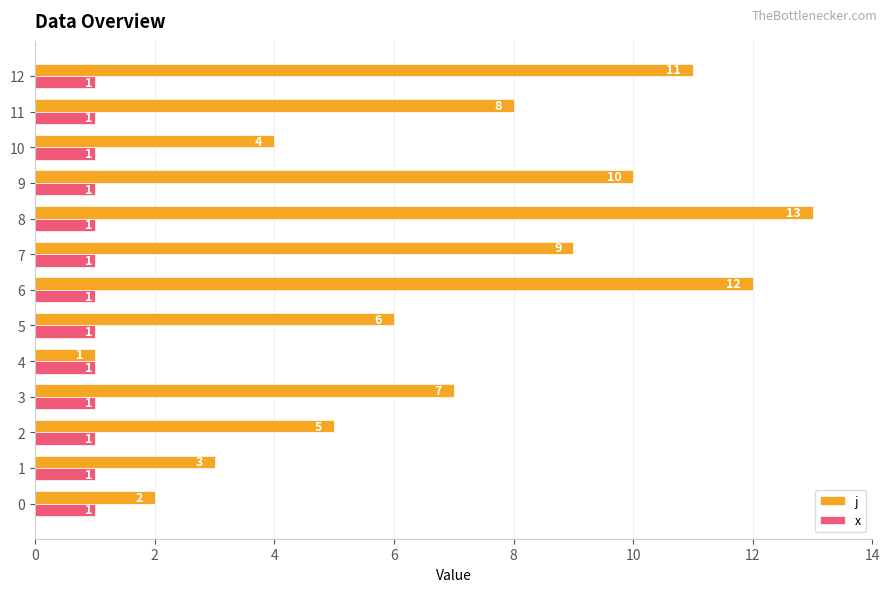

Between 1 and 6, which series saw the biggest shift?

j